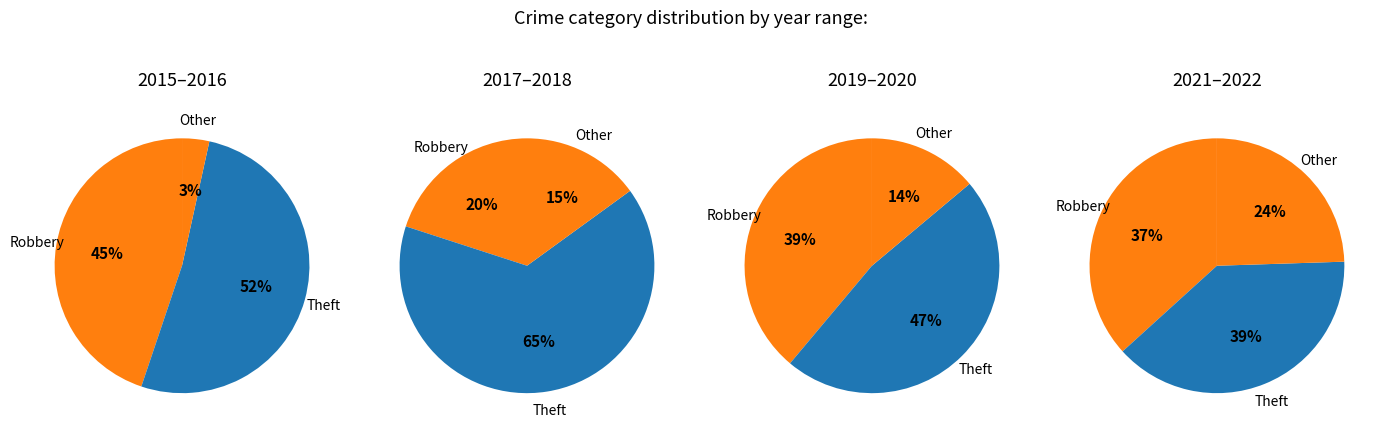

The Theft slice represents 46% of the pie. True or false?

True